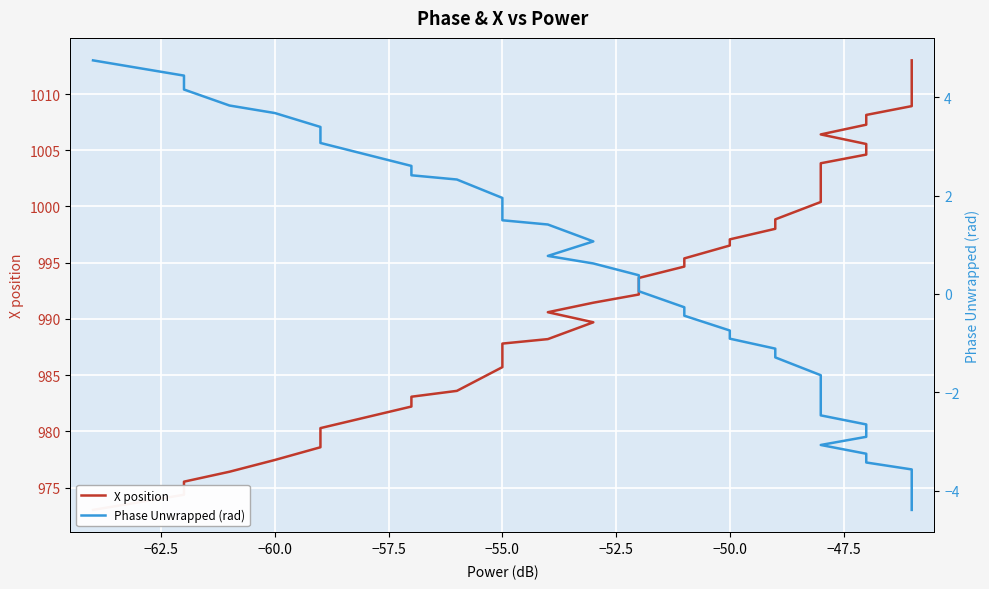

What is the minimum value shown in the chart?

-4.4